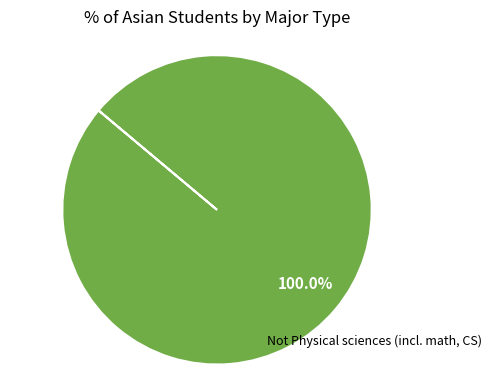

Does any single category account for the majority?

Yes